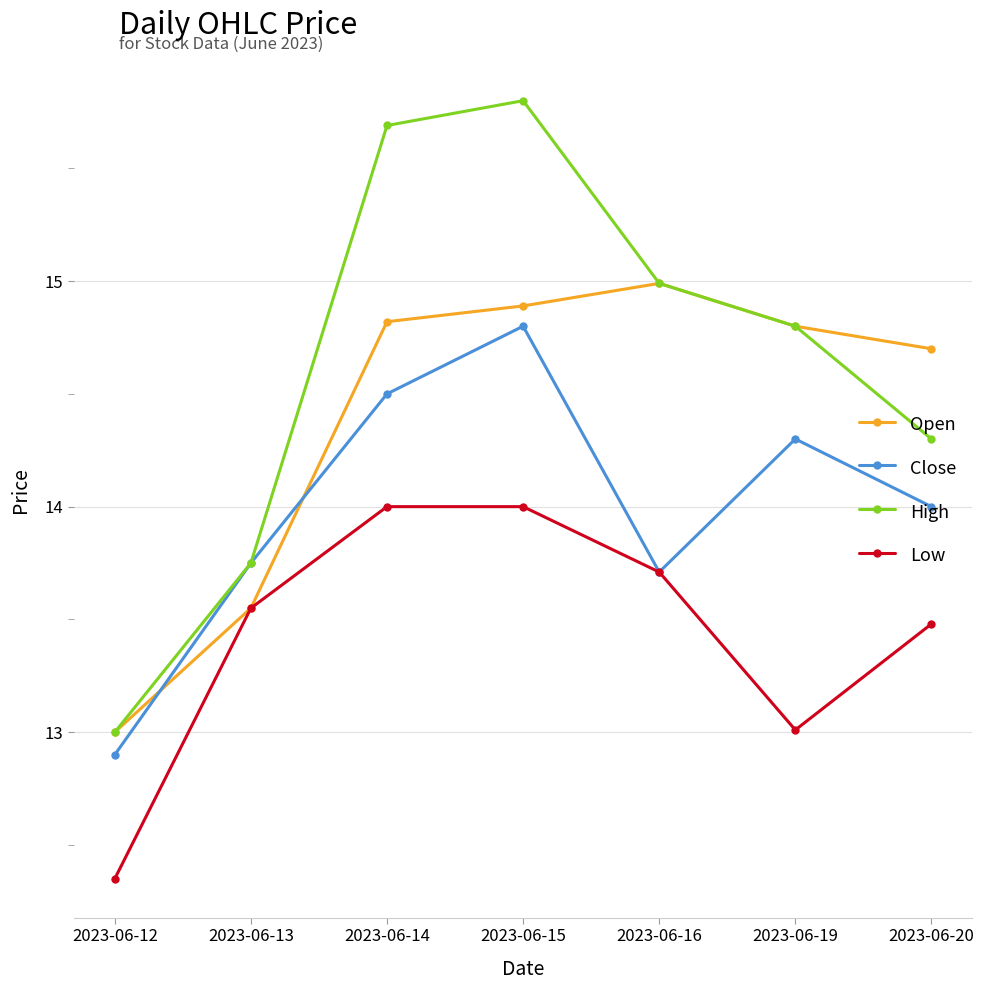

True or false: Low and High intersect in this chart.

False